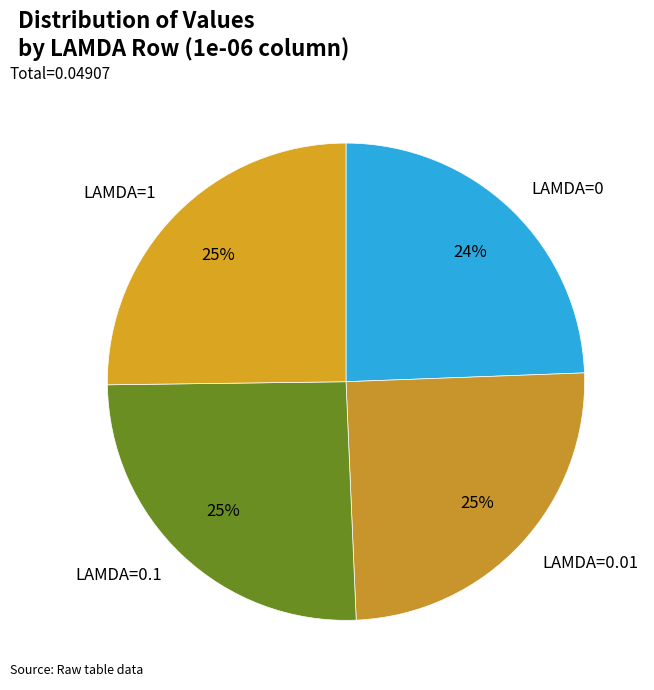

Is it true that LAMDA=0.1 is 15% of the pie?

False